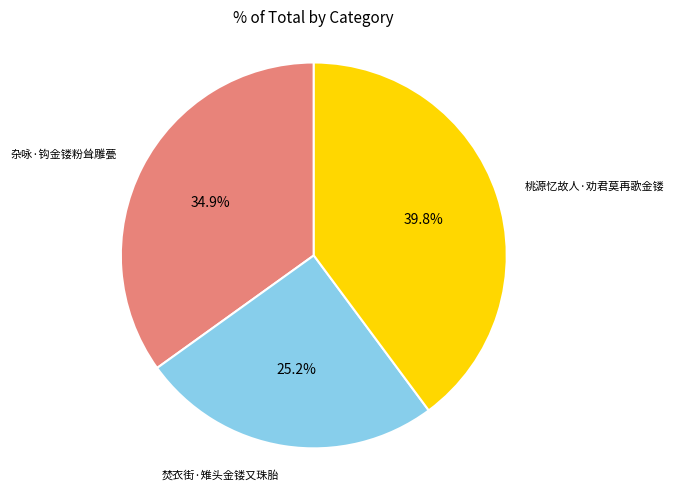

Is there a majority slice in this chart?

No